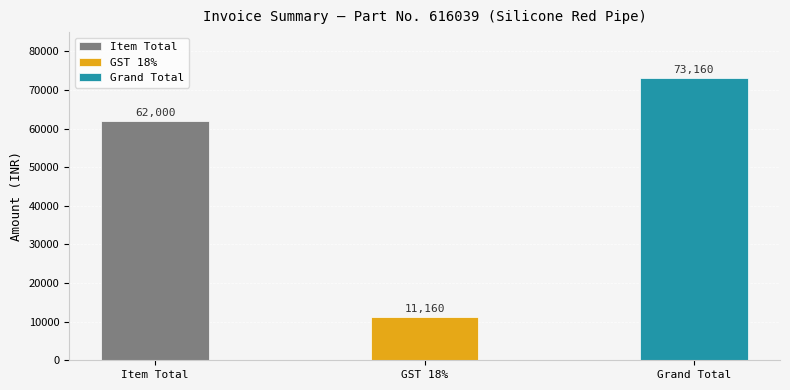

Between GST 18% and Grand Total, which is larger?

Grand Total